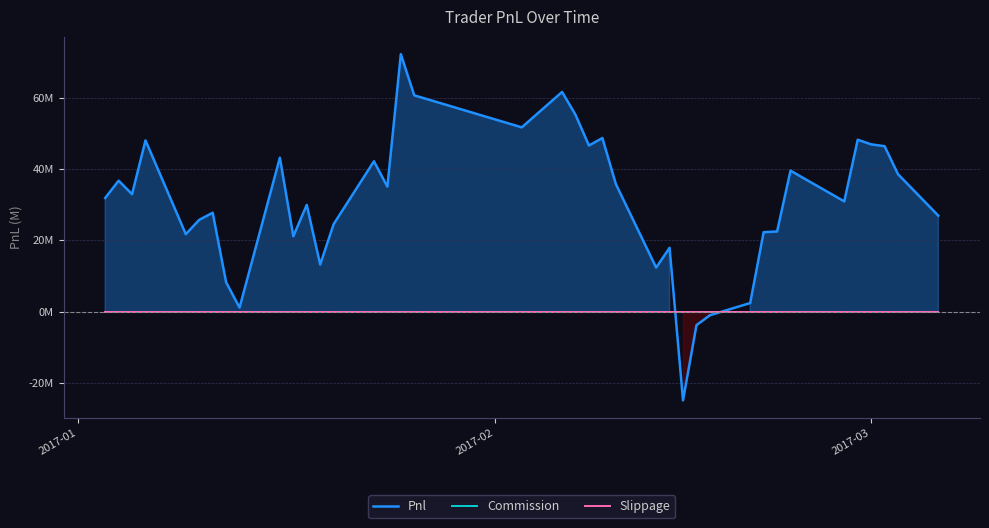

Rank the series by their maximum value, from lowest to highest.

Commission, Slippage, Pnl